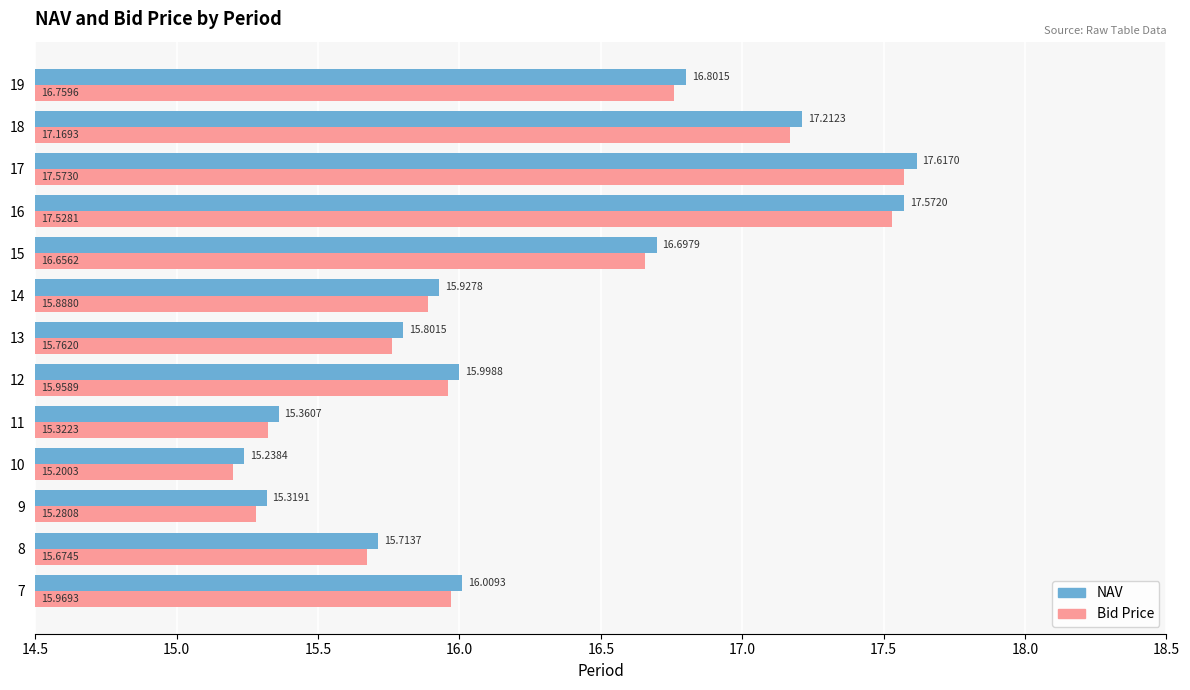

Rank the series by their average value, from highest to lowest.

NAV, Bid Price